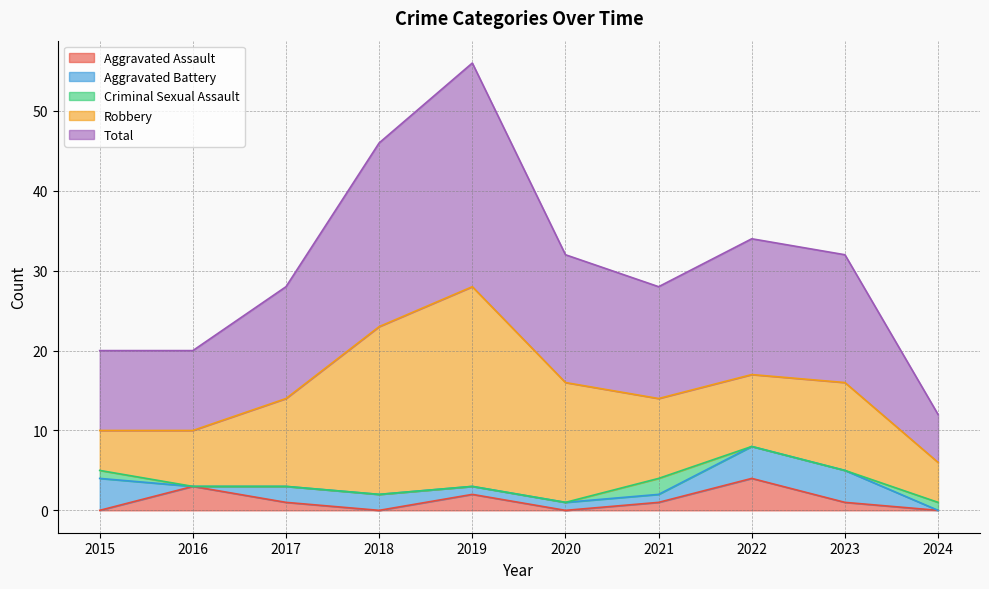

What is the difference between the second highest and second lowest values in the Criminal Sexual Assault series?

1